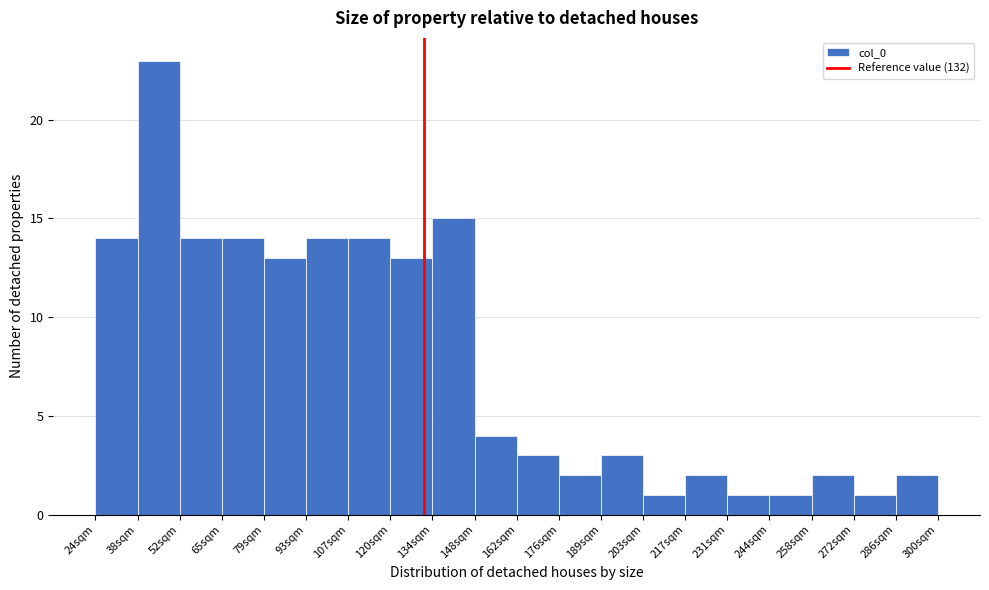

How tall is the bar that spans 120 to 134 on the x-axis? Neither the bar edges nor the heights are printed on the chart, so give them approximately, as read against the axes.

13